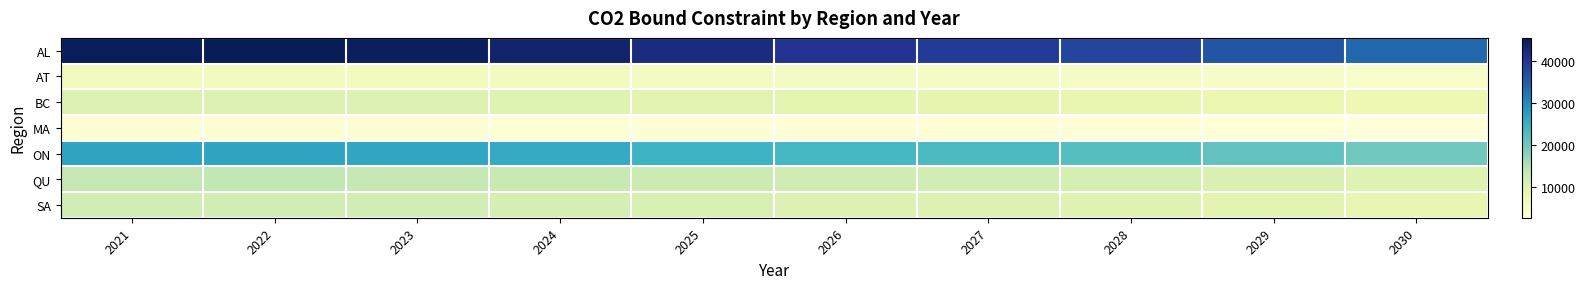

Which has a higher value, 2022 or 2025?

2022